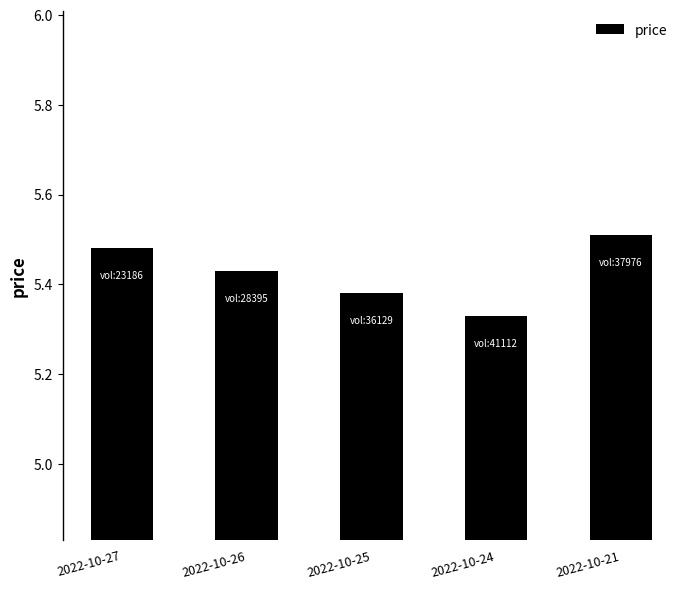

The chart shows a value of 1.2 at 2022-10-26. True or false?

False